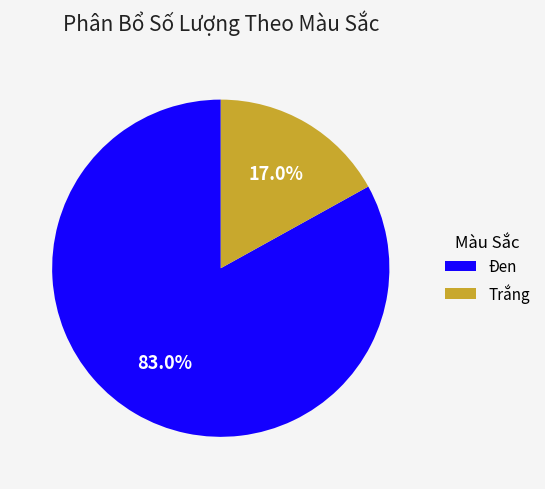

Do Trắng and Đen together represent more than half of the pie?

Yes